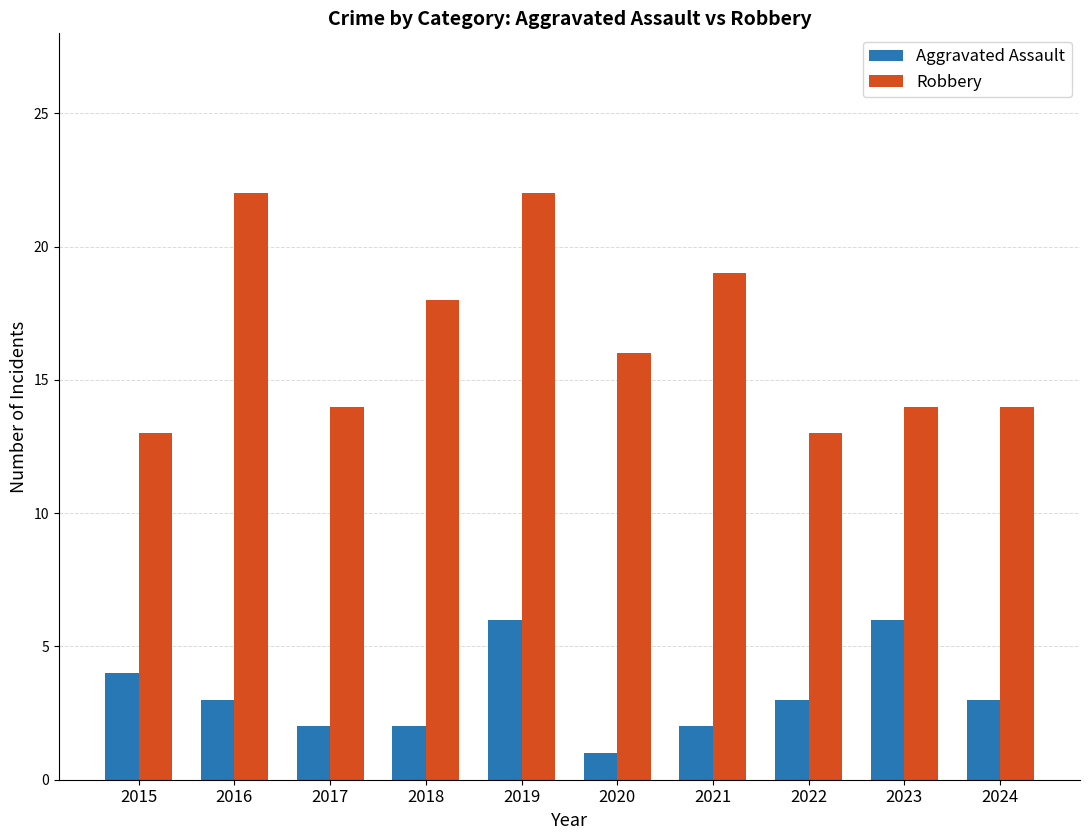

What is the spread (max minus min) of values at 2016?

19